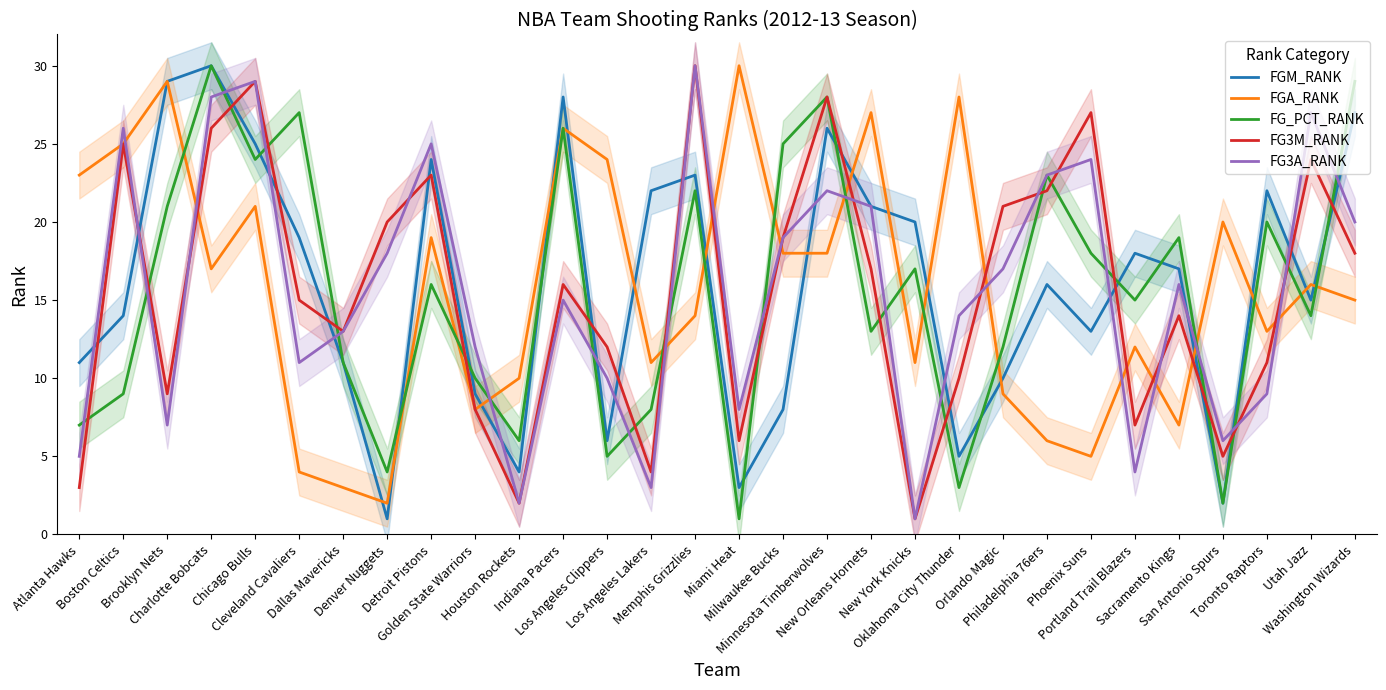

What position from the left is Minnesota Timberwolves?

18